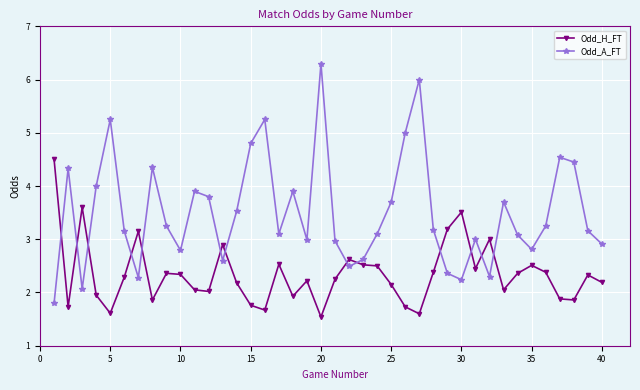

List the series in order of their peak value, highest first.

Odd_A_FT, Odd_H_FT